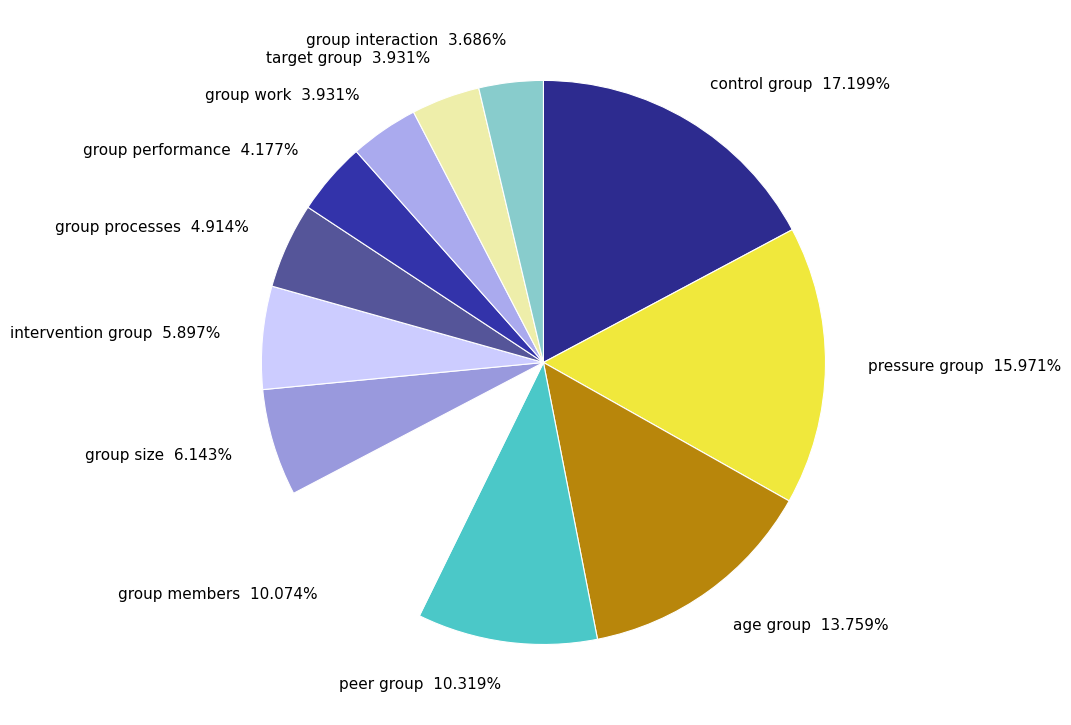

Which slice is the largest?

control group